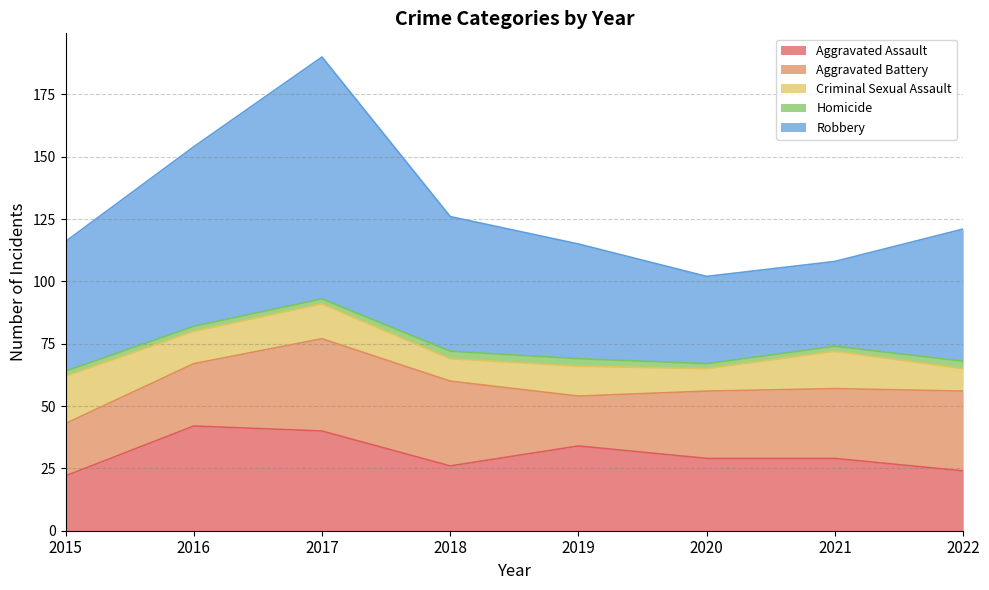

What is the average value of the Criminal Sexual Assault series?

12